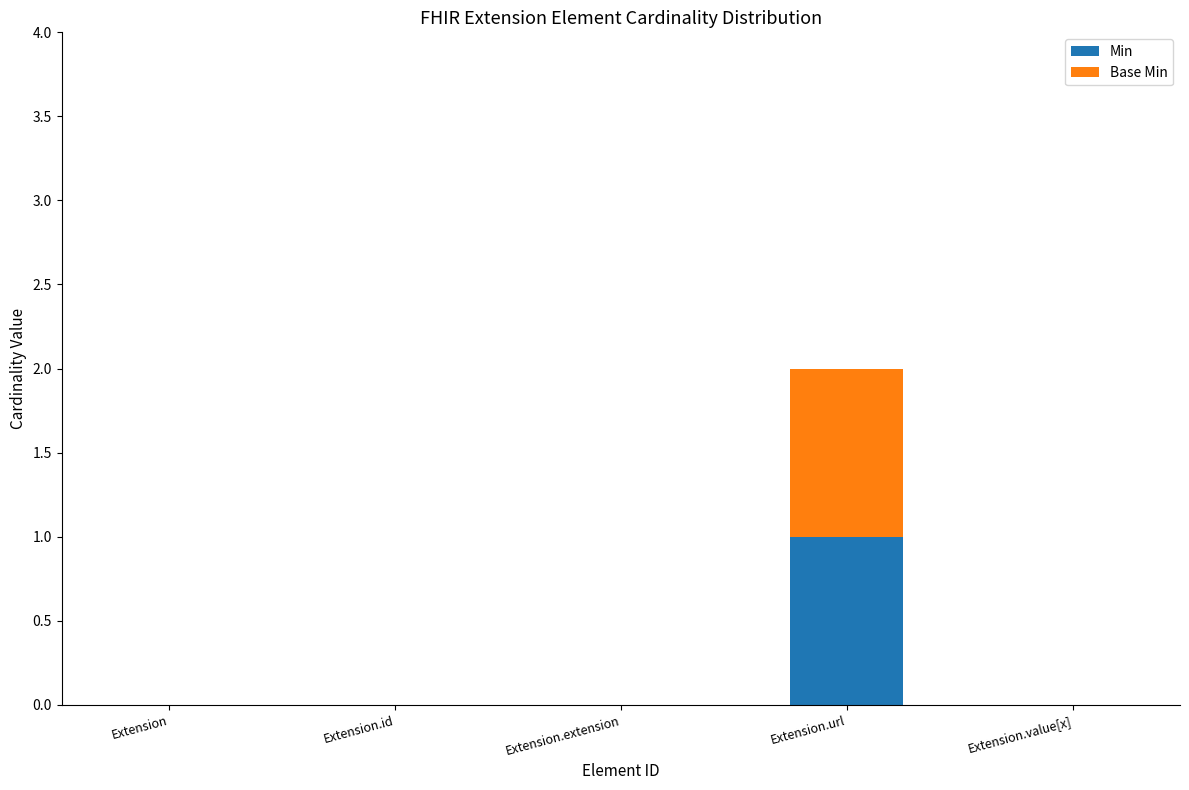

Are the bars grouped side by side (vs. stacked)?

No